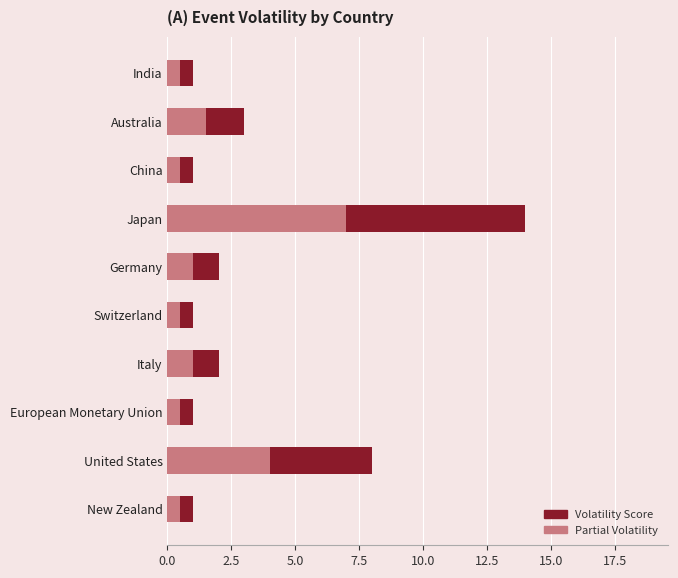

What are all the series names shown in the legend?

Volatility Score, Partial Volatility